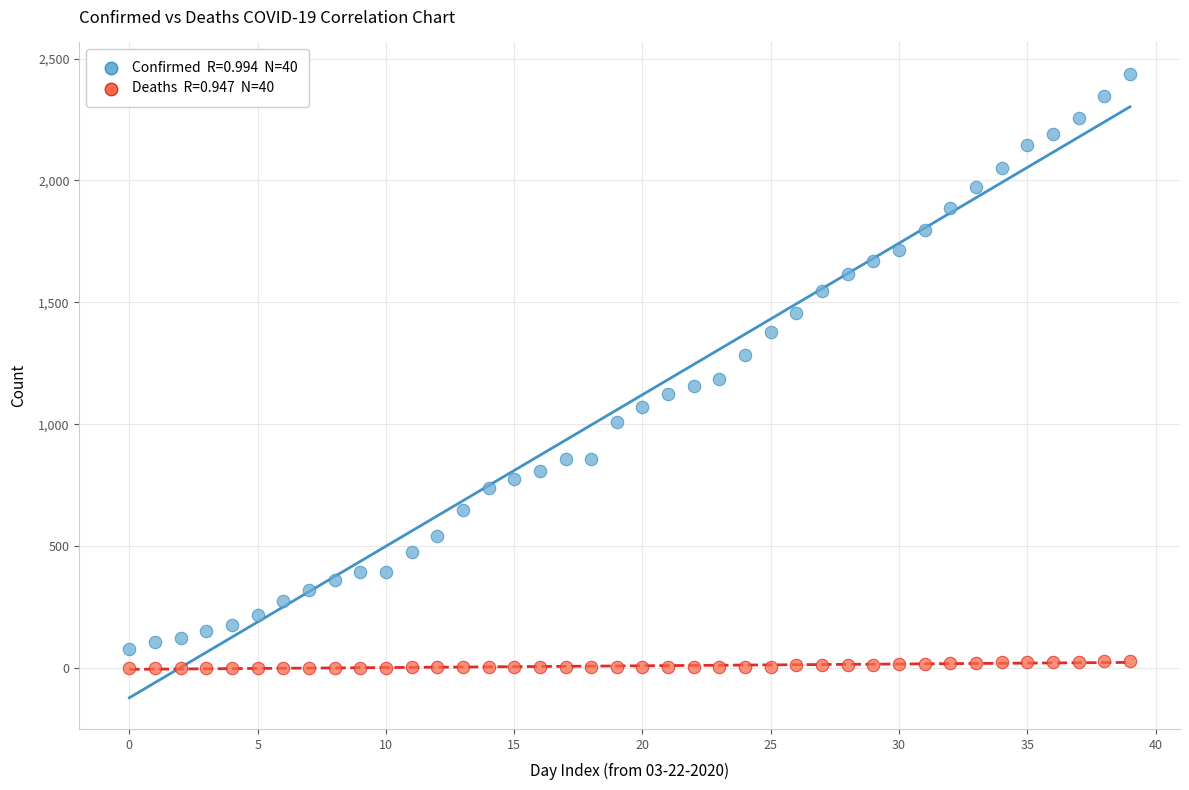

Across all data points, what is the range of Y values (max minus min)?

2438